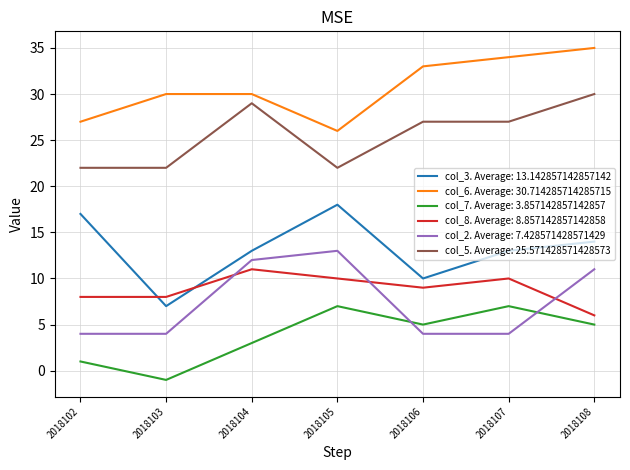

True or false: col_8. Average: 8.857142857142858 has a value of 6 at 2018108.

True